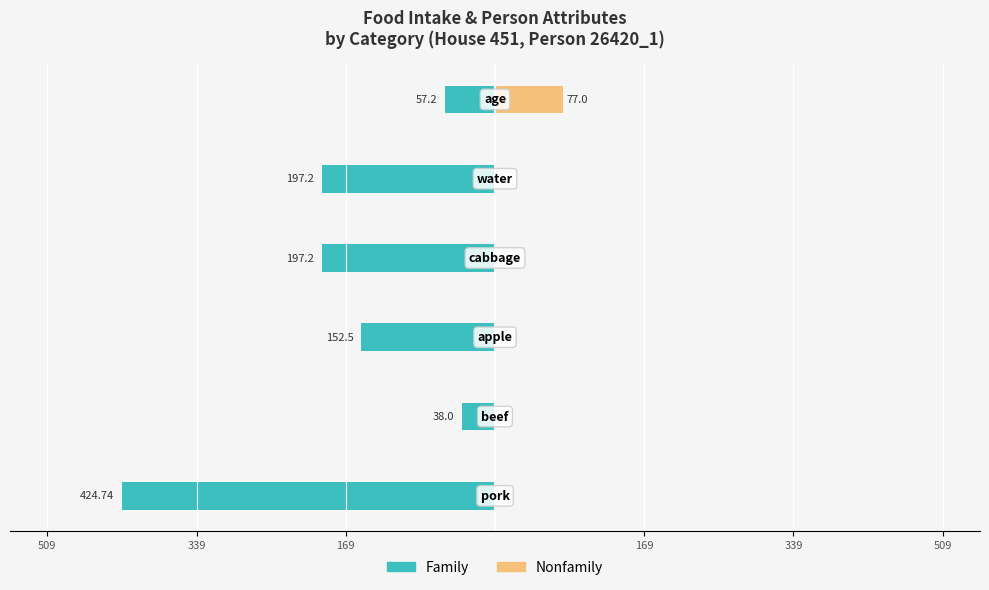

What is the lowest value of the Family series?

-424.7